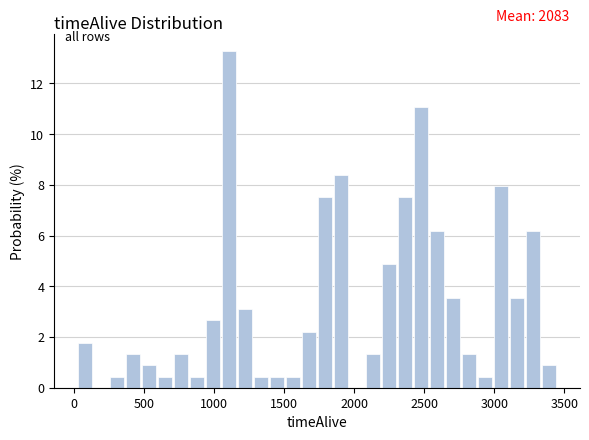

Around what value on the x-axis is the tallest bar? Give the approximate position of its centre, as read against the axis.

1100